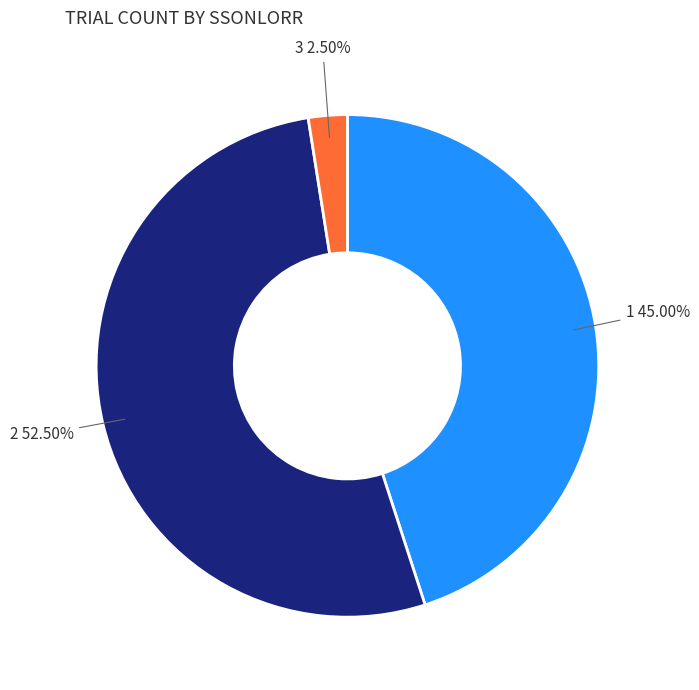

What portion of the pie excludes 2?

47.5%